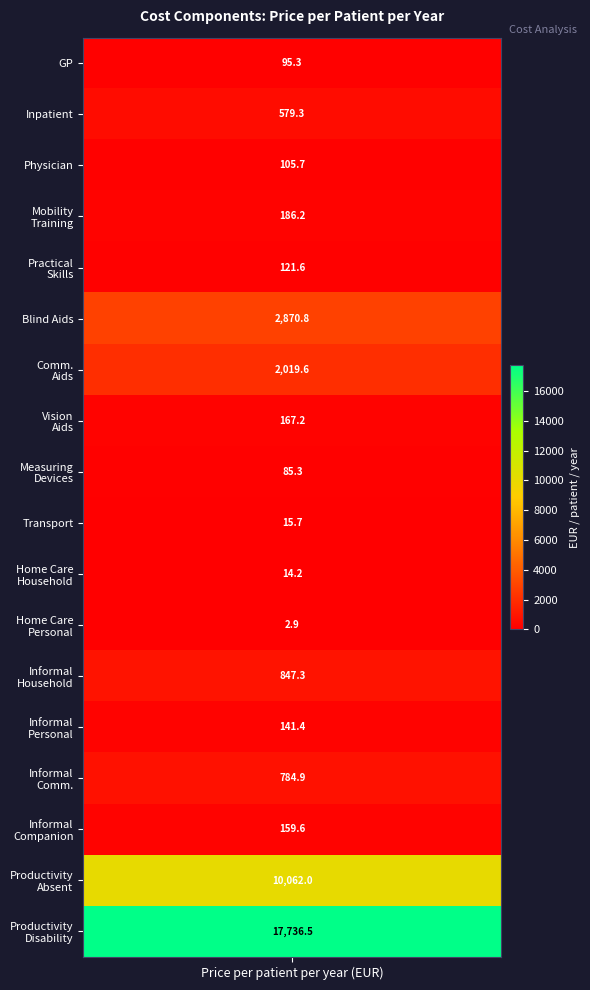

List the labels in order of value, smallest first.

home_care_personal, home_care_household, transportation, measuring_devices, gp, physician, practical_skills, informal_care_personal, informal_care_companionship, vision_aids, mobility_training, inpatient_services, informal_care_communication, informal_care_household, communication_aids, blind_aids, productivity_absent, productivity_disability